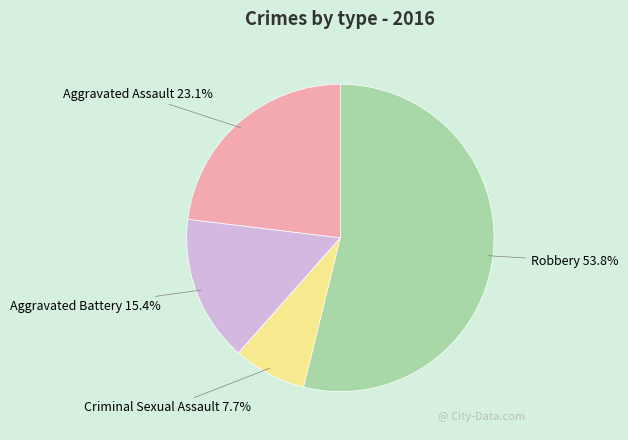

To the nearest percent, what is the average slice percentage?

25%